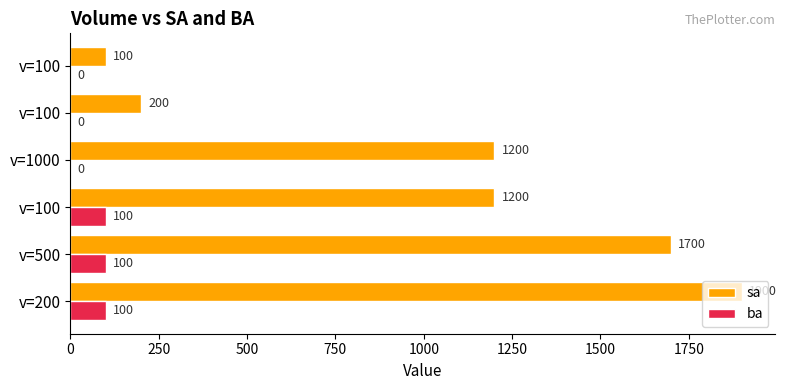

What are all the series names shown in the legend?

sa, ba